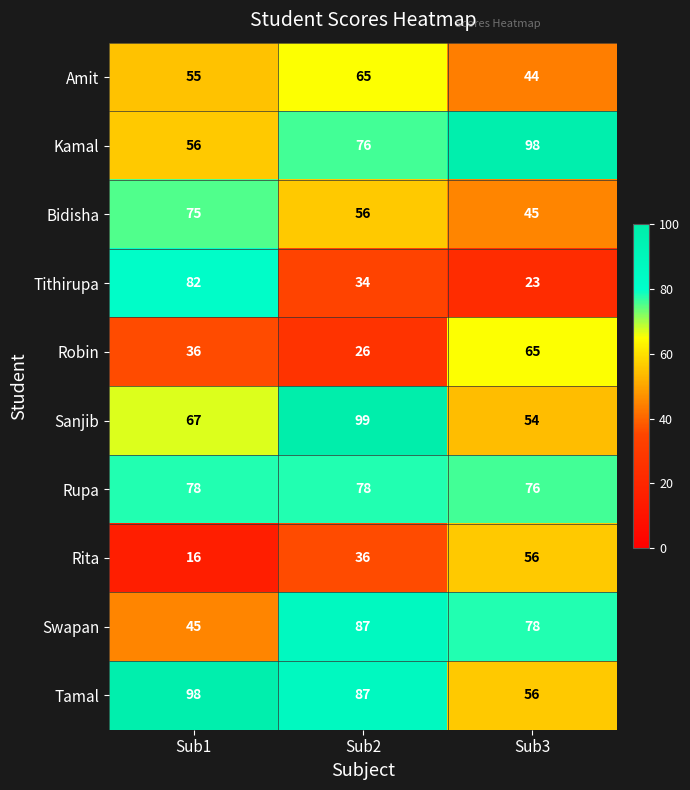

What is the difference between the second highest and minimum values in the Tamal series?

31